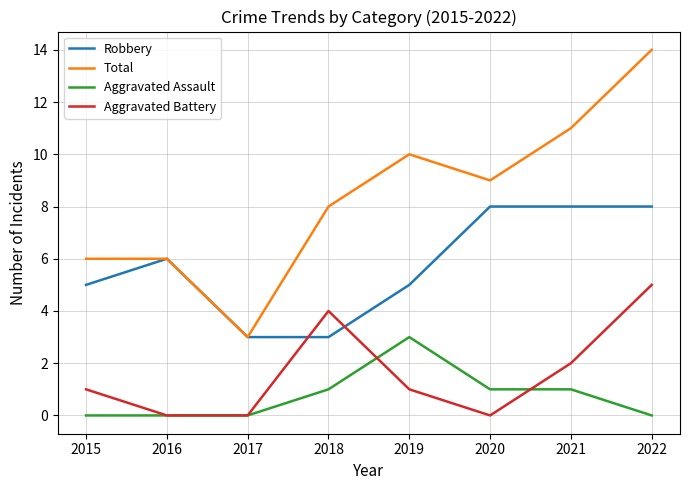

True or false: Total and Aggravated Battery intersect in this chart.

False